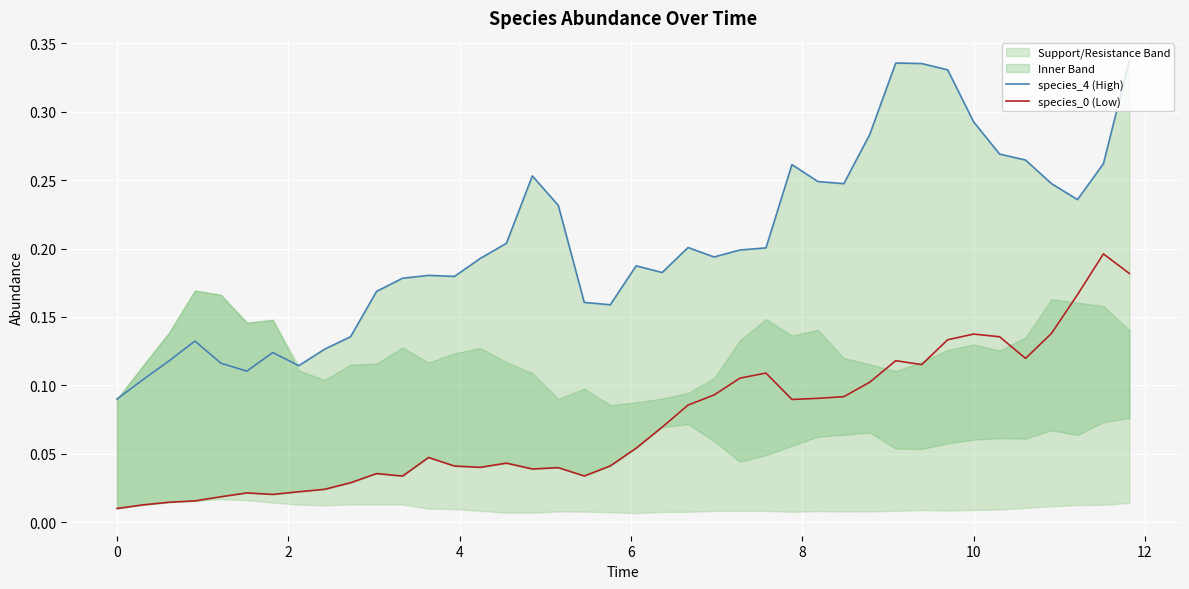

True or false: species_0 (Low) and species_4 (High) cross at least once.

False